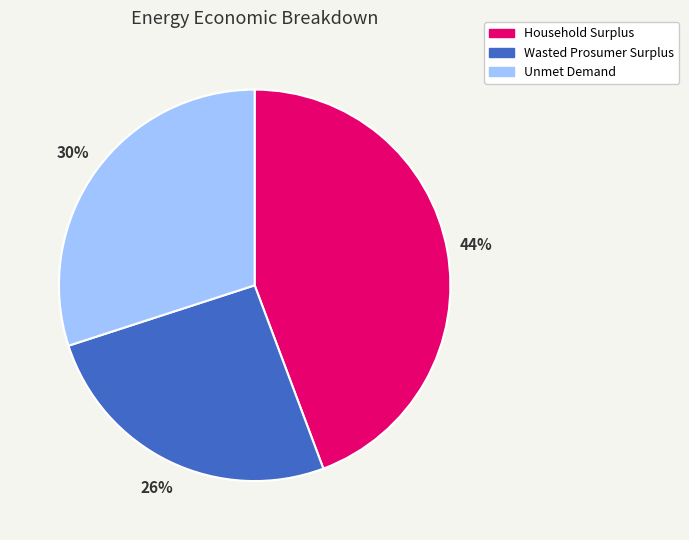

To the nearest percent, what percentage of the pie is Wasted Prosumer Surplus?

26%